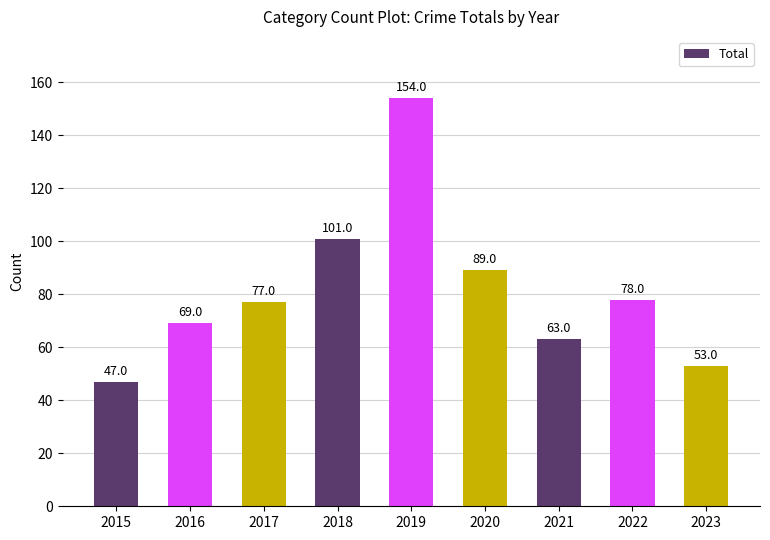

At which label is the value closest to 100?

2018